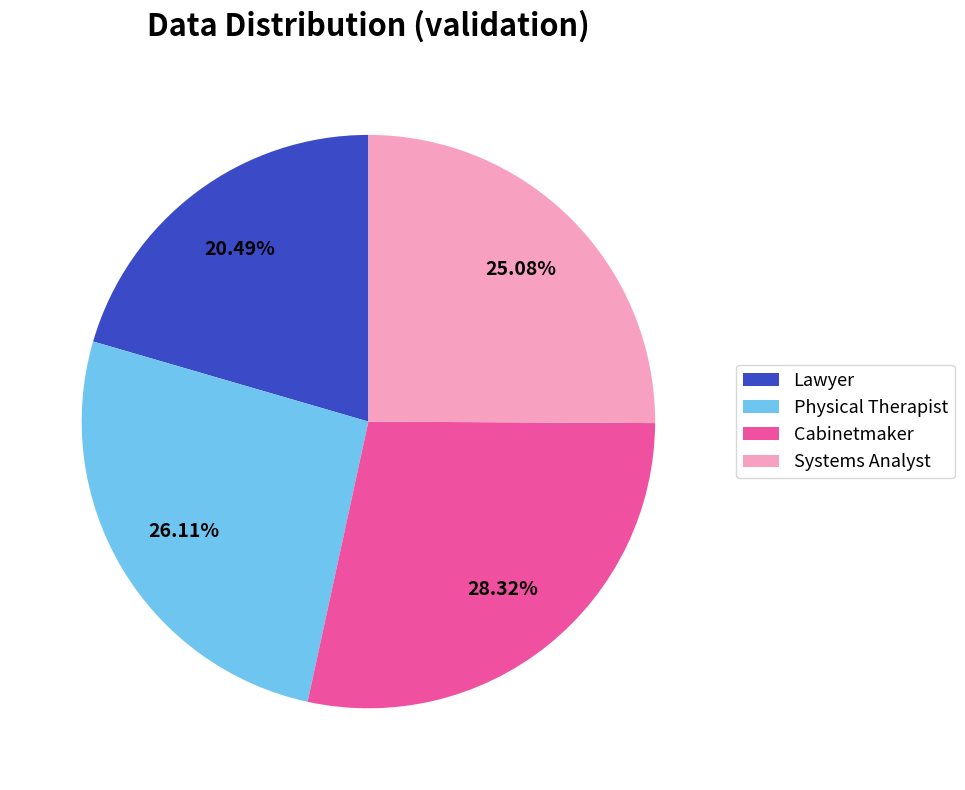

Count the number of slices in the pie.

4